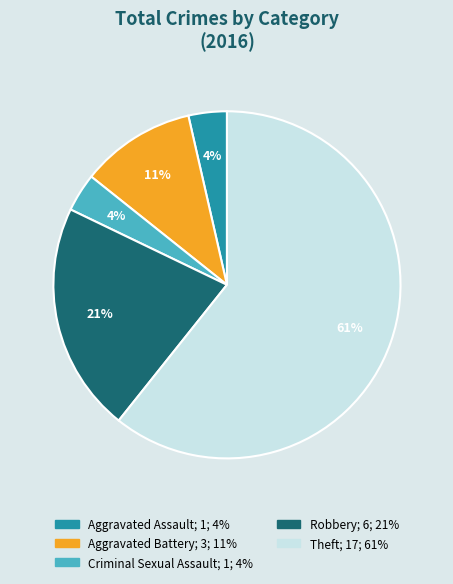

To the nearest percent, what portion does Aggravated Battery represent?

11%